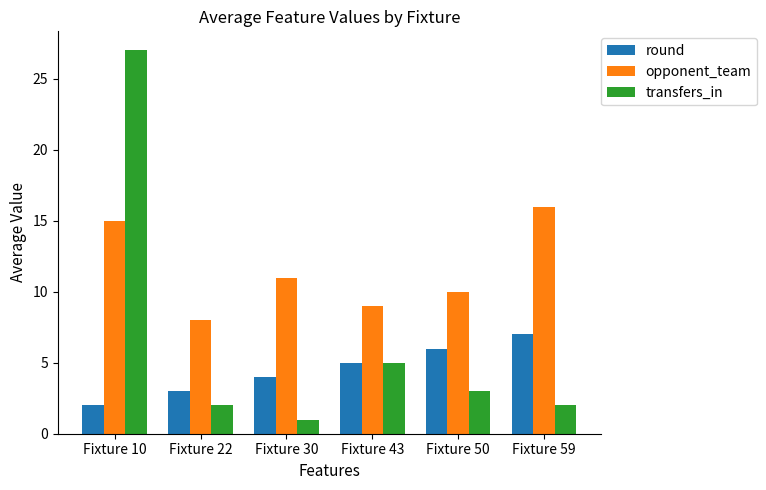

Which series has the largest range (max minus min)?

transfers_in